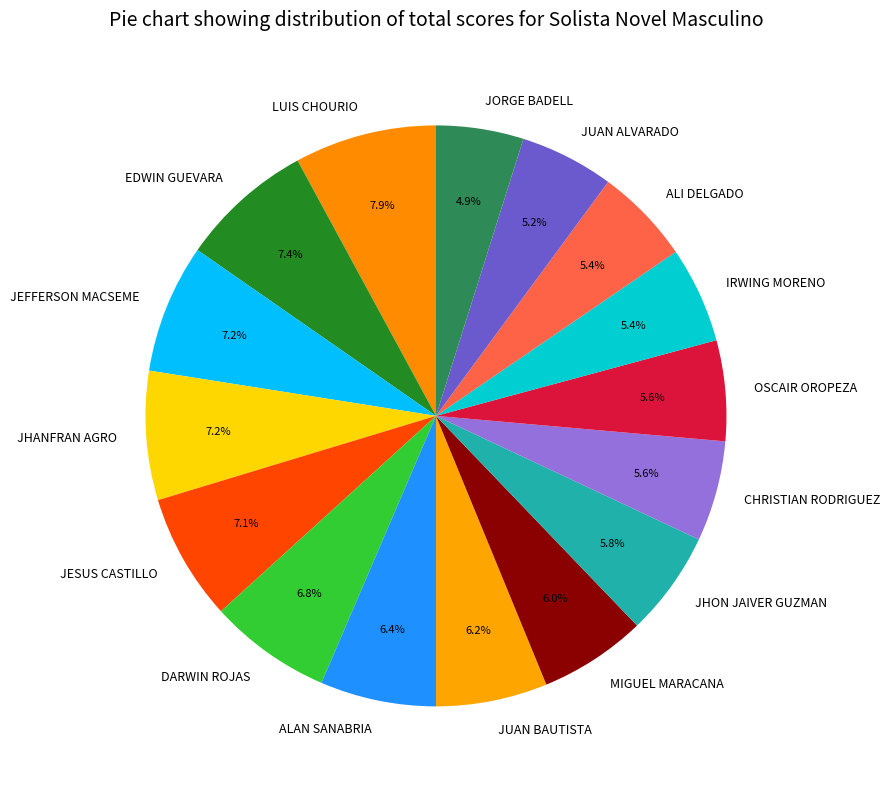

What is the ratio of the value at DARWIN ROJAS to the value at ALAN SANABRIA?

1.1